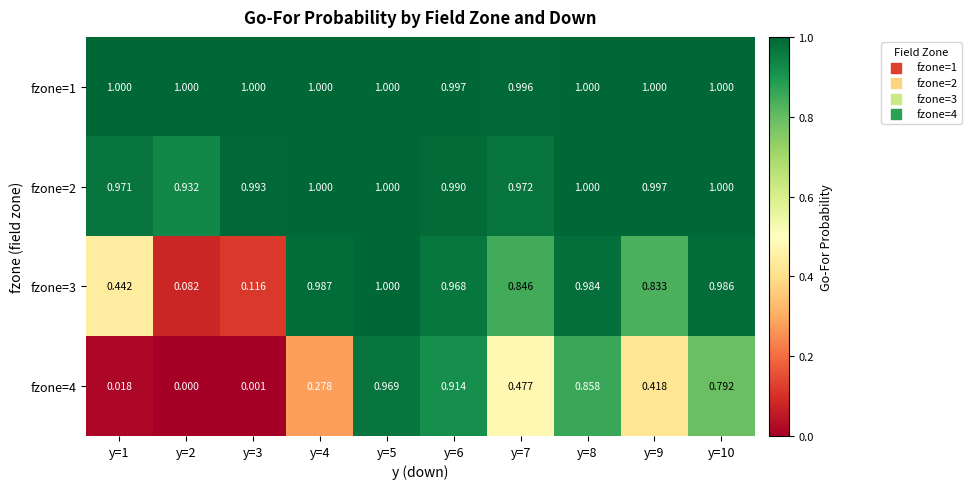

At which category does the chart reach its peak across all series?

y=2